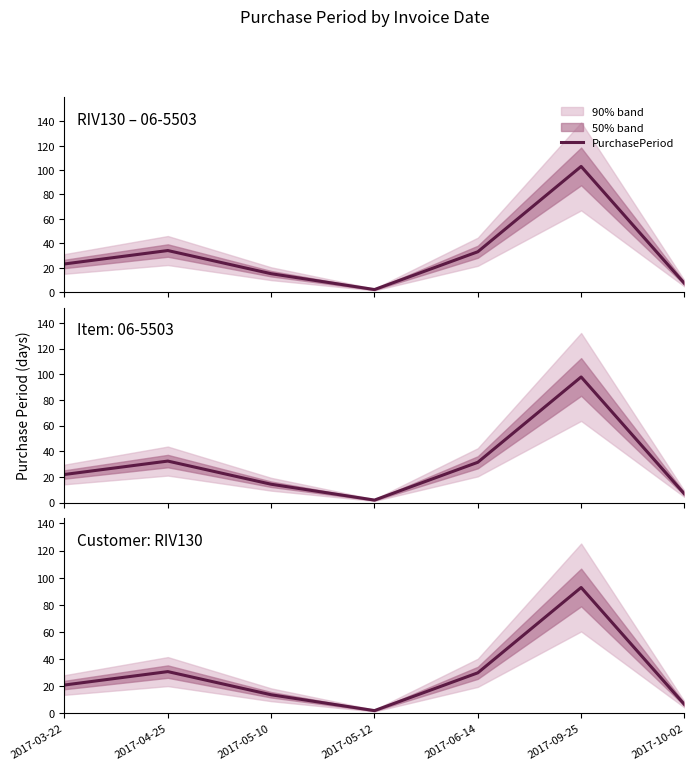

Is this an area chart (filled region under the line)?

No